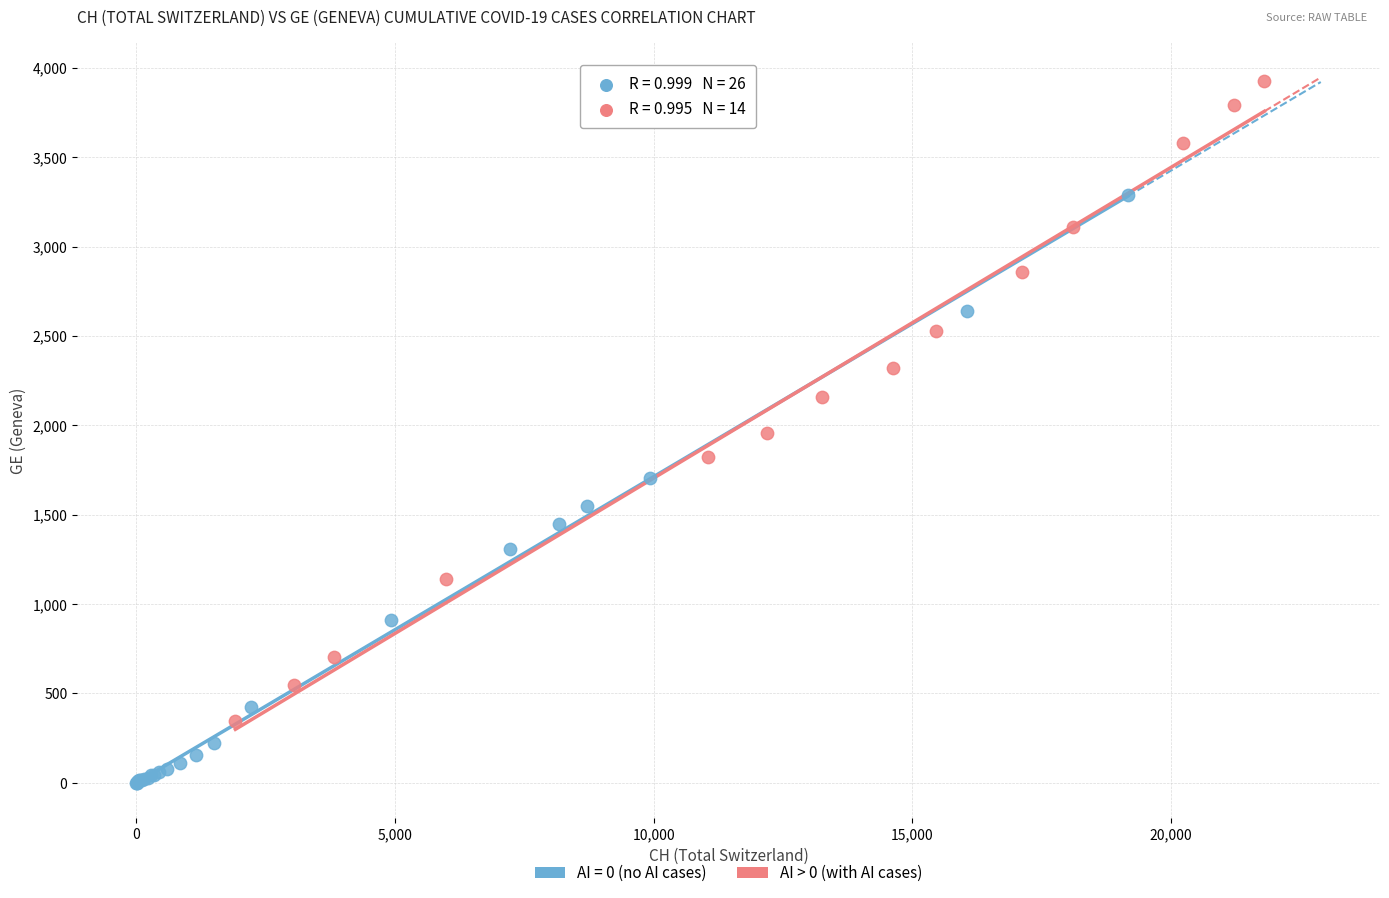

Which series contains the highest Y value?

AI > 0 (with AI cases)